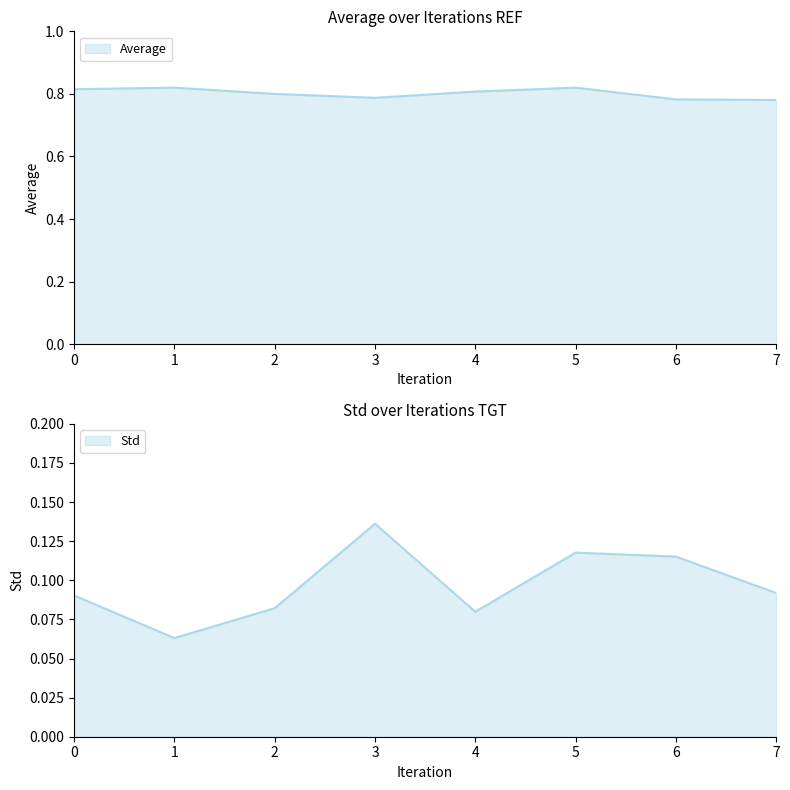

Is it true that Average equals 0.8 at 3?

True